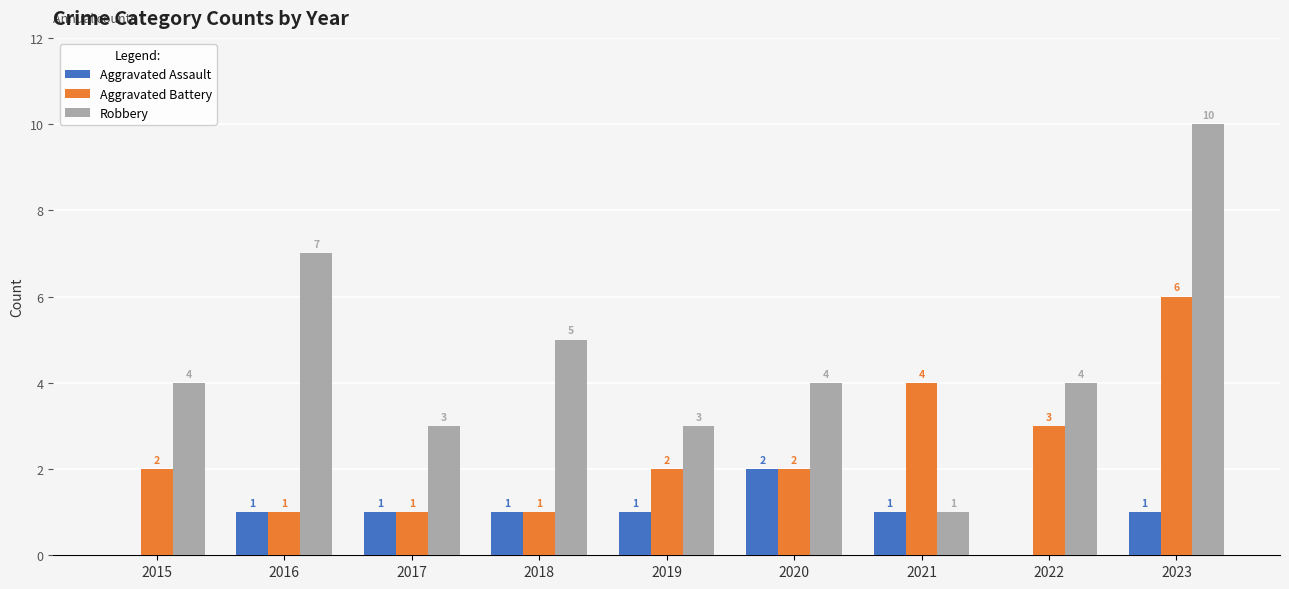

What is the total value across all series at 2023?

17